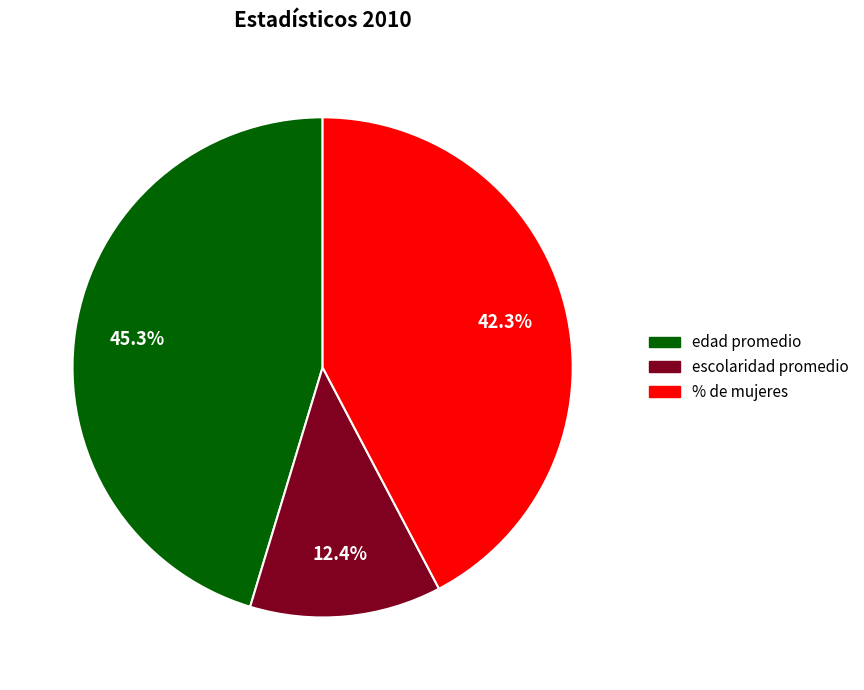

What percentage is the % de mujeres slice, to the nearest percent?

42%